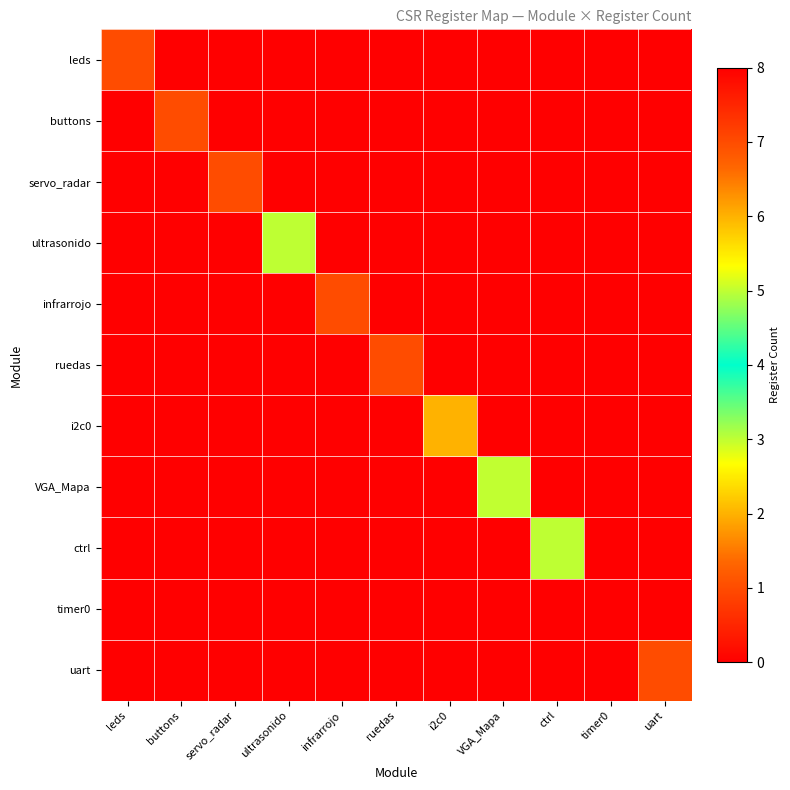

What is the spread (max minus min) of values at timer0?

8